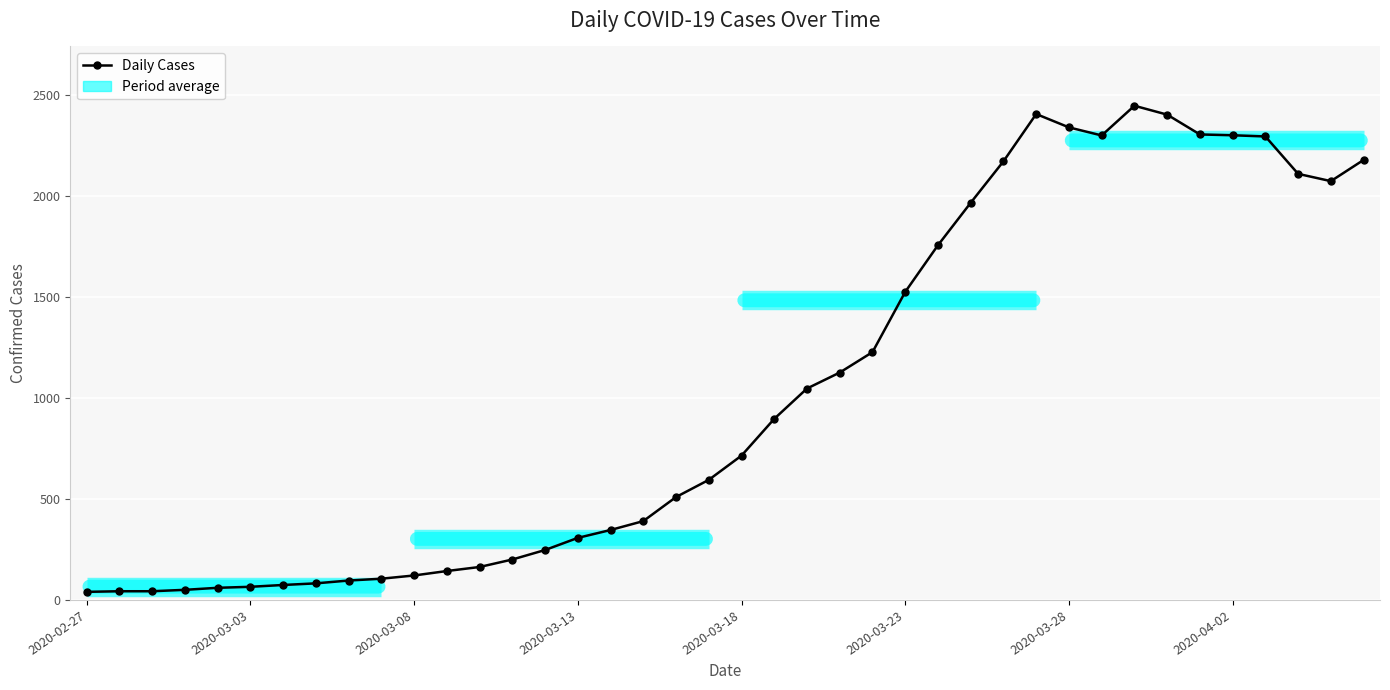

What is the approximate value at 34?

2303